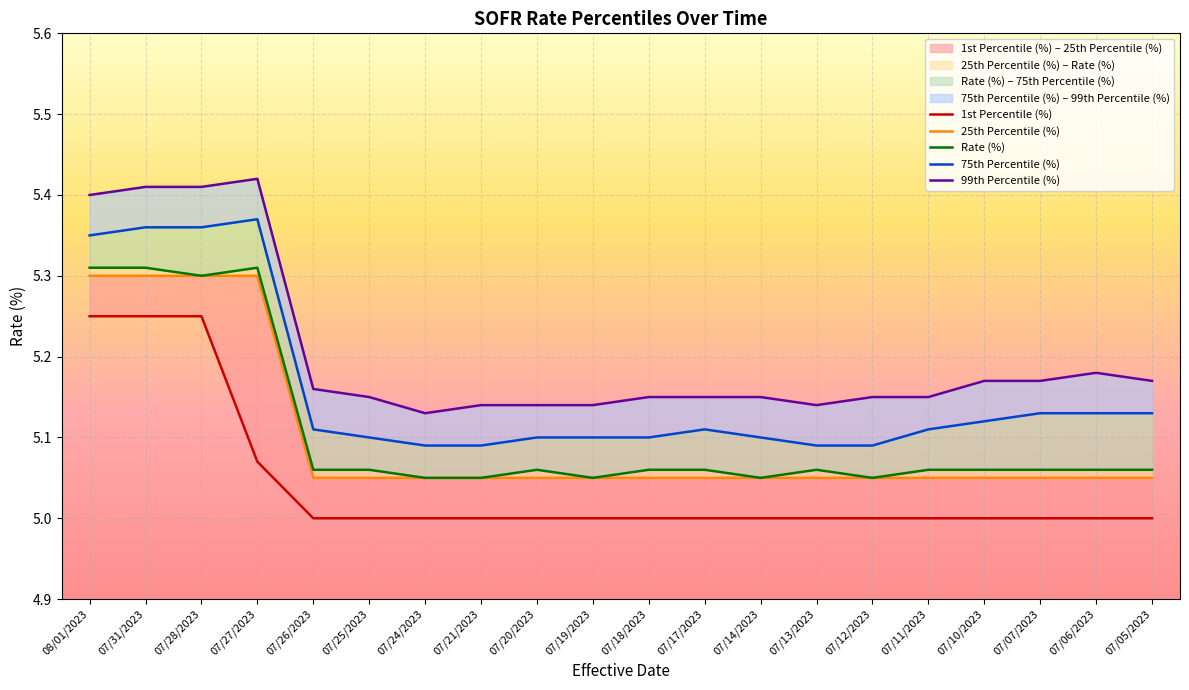

How many 25th Percentile (%) values are between 5 and 6?

20